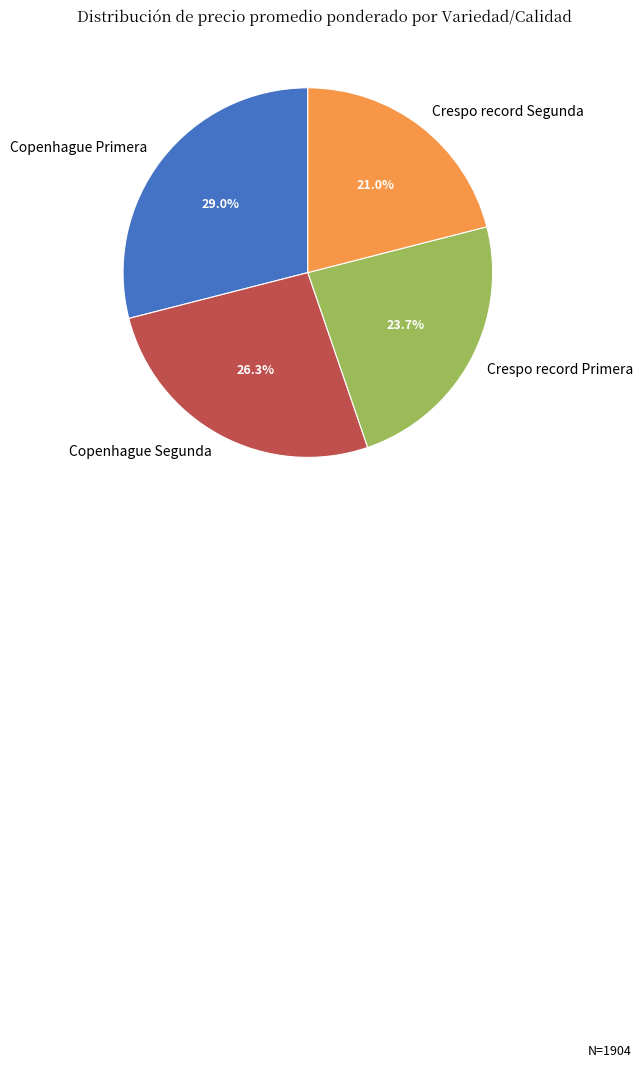

Rank the categories by value from lowest to highest.

Crespo record Segunda, Crespo record Primera, Copenhague Segunda, Copenhague Primera